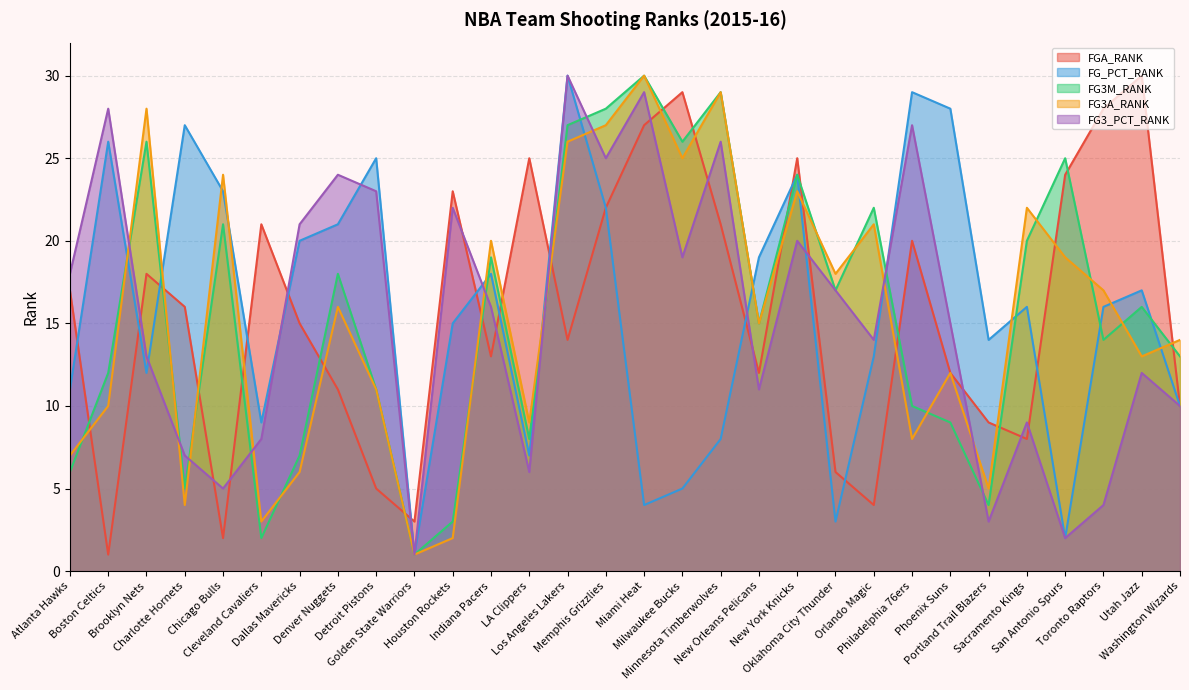

Which series changed the most between Cleveland Cavaliers and Dallas Mavericks?

FG3_PCT_RANK